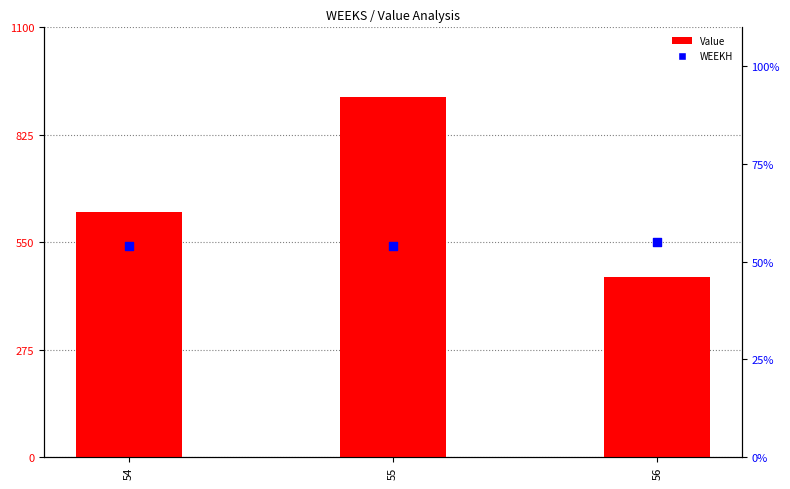

At how many categories does at least one series exceed 733?

1